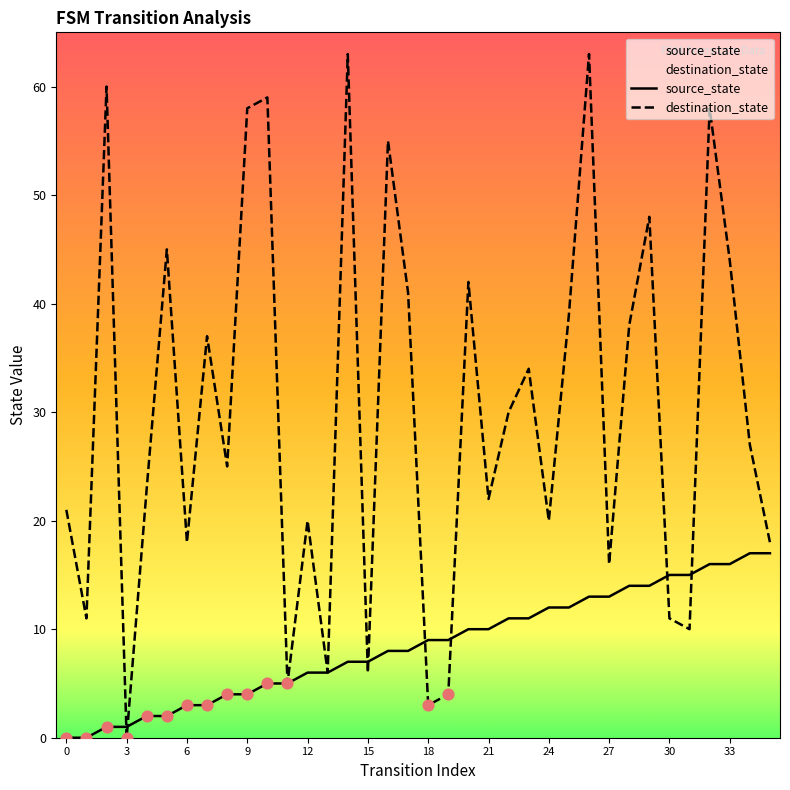

What are all the series names shown in the legend?

source_state, destination_state